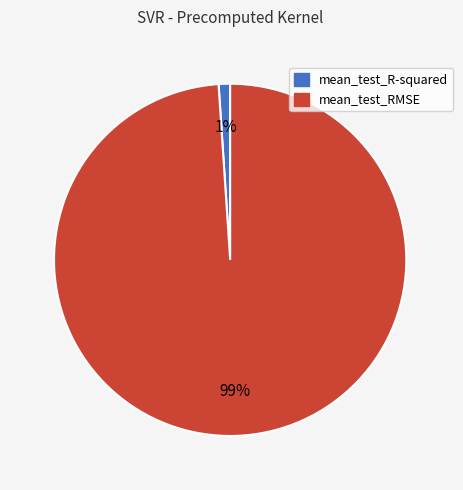

How many slices are in this pie chart?

2